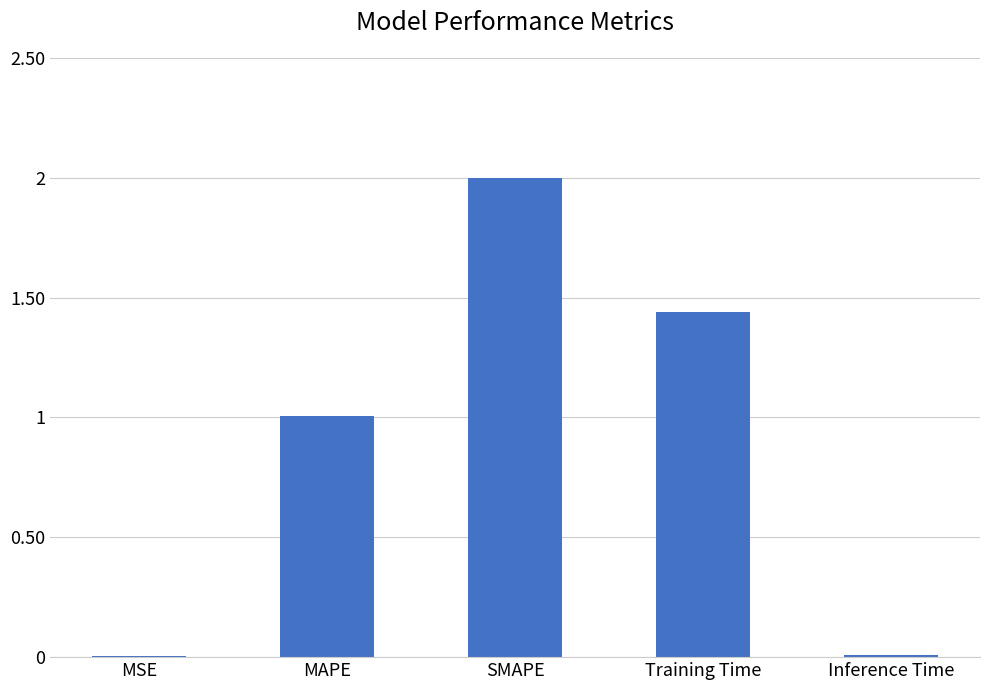

Between MAPE and SMAPE, which is larger?

SMAPE